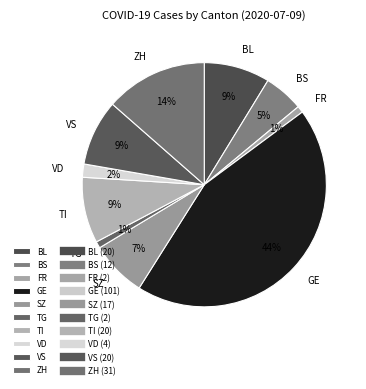

What is the largest slice in the pie chart?

GE